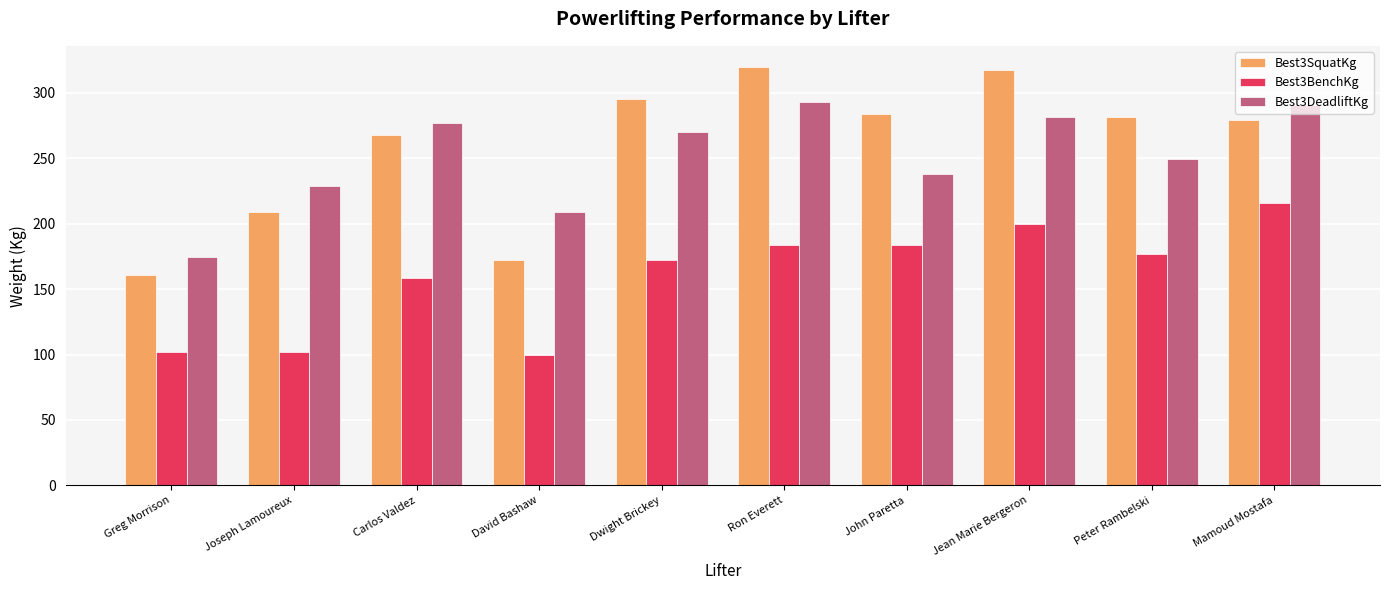

Which series has the largest range (max minus min)?

Best3SquatKg